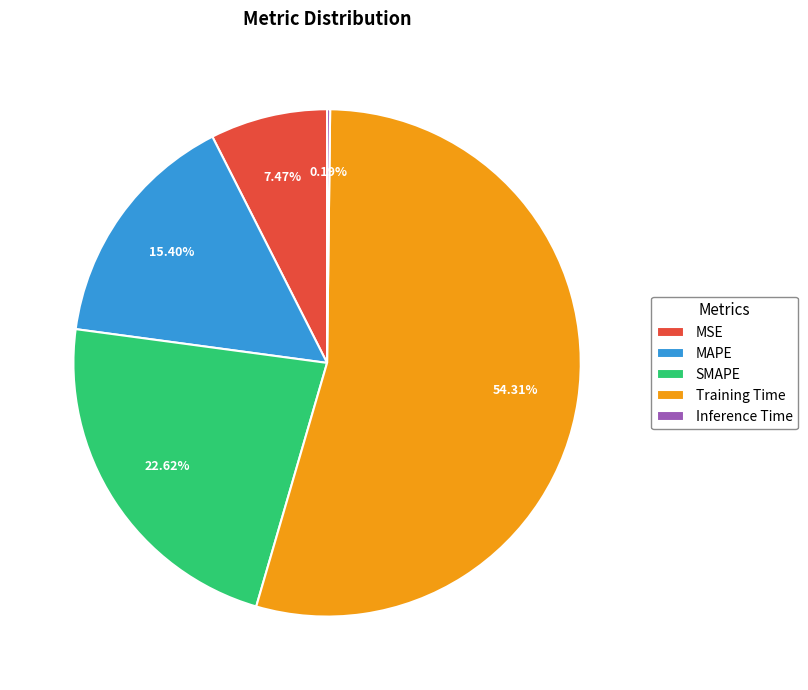

Between Training Time and MSE, which is larger?

Training Time